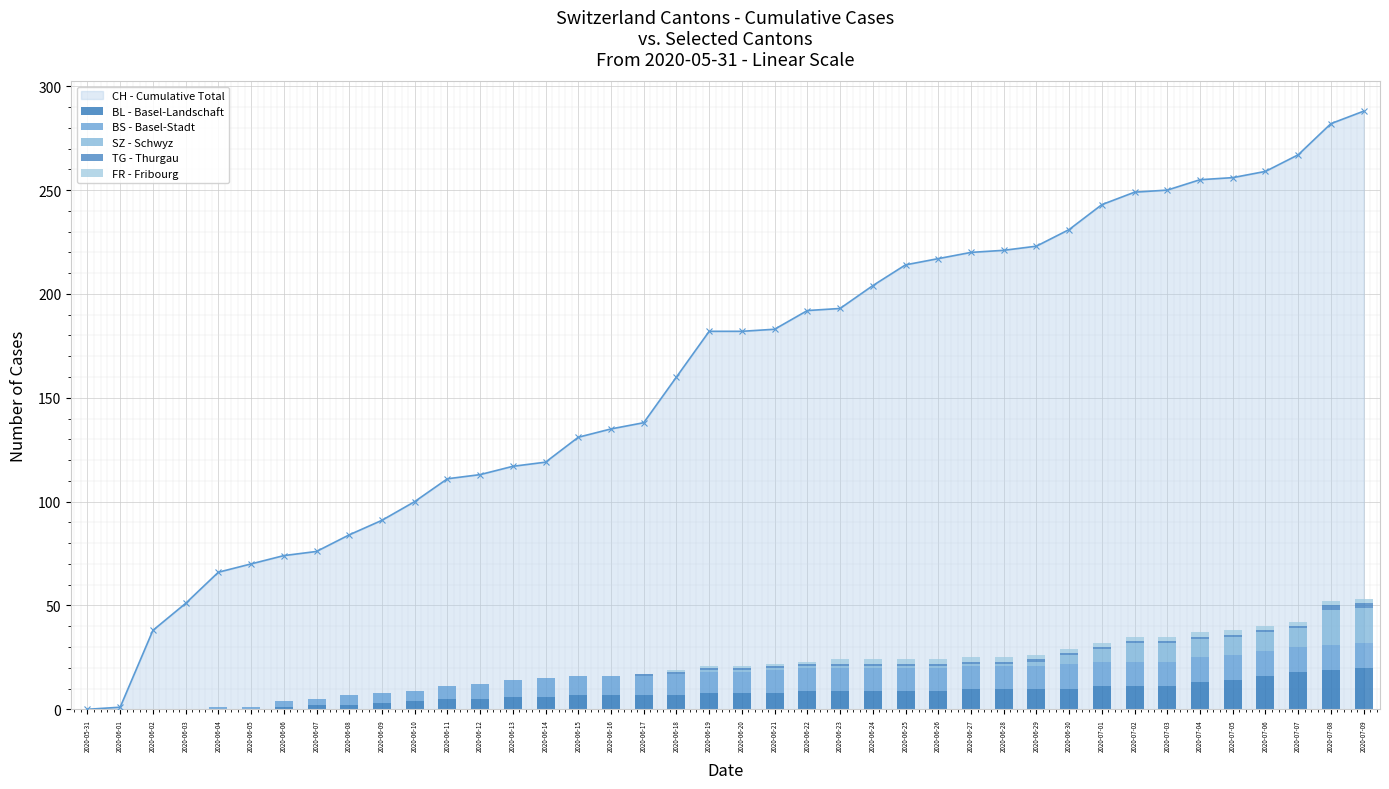

Which category has the highest value across all series?

2020-07-09